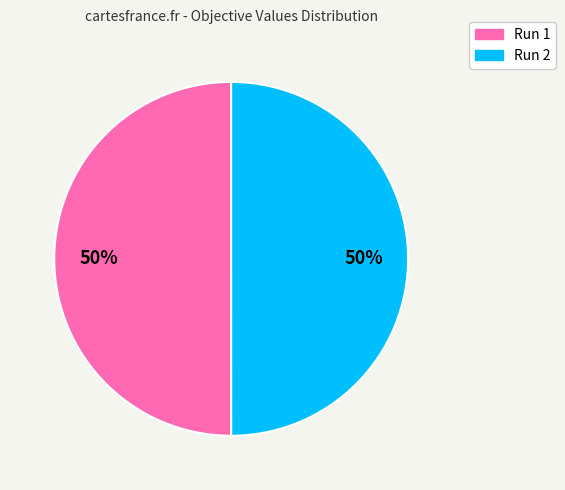

The Run 1 slice represents 59% of the pie. True or false?

False